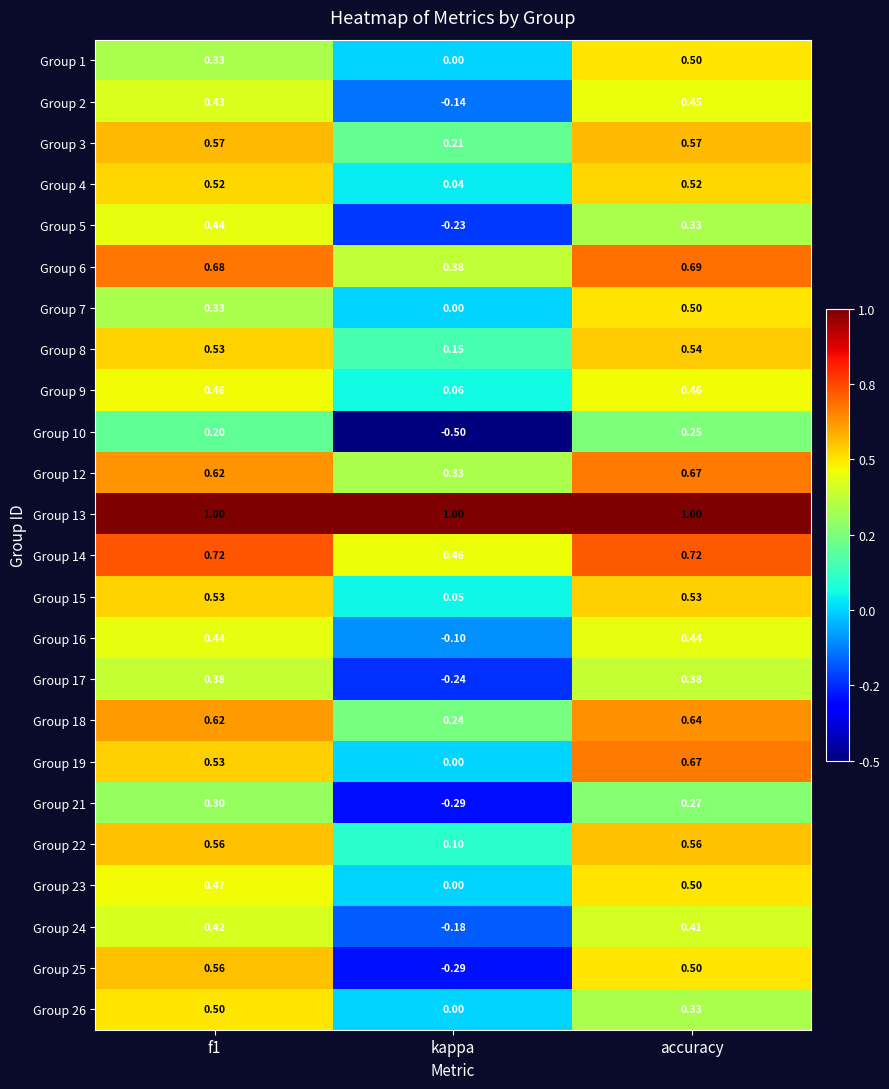

Is the value of Group 17 at f1 greater than the value of Group 13 at accuracy?

No